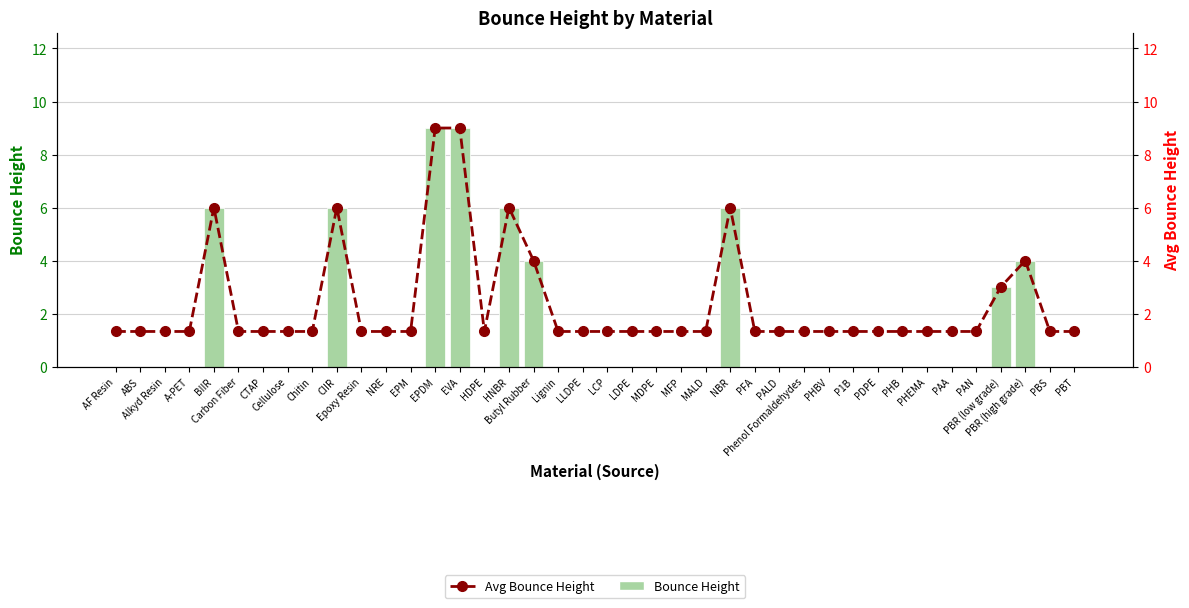

What is the label of the 6th bar from the left?

Carbon Fiber